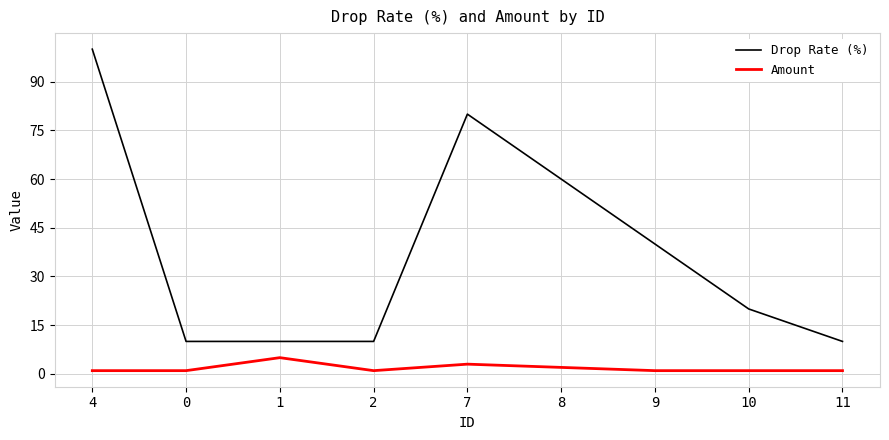

Which series has the widest spread of values?

Drop Rate (%)